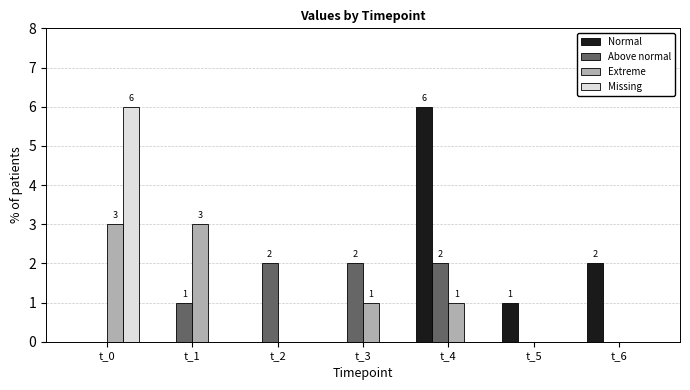

Is the value of Normal at t_5 greater than the value of Missing at t_0?

No